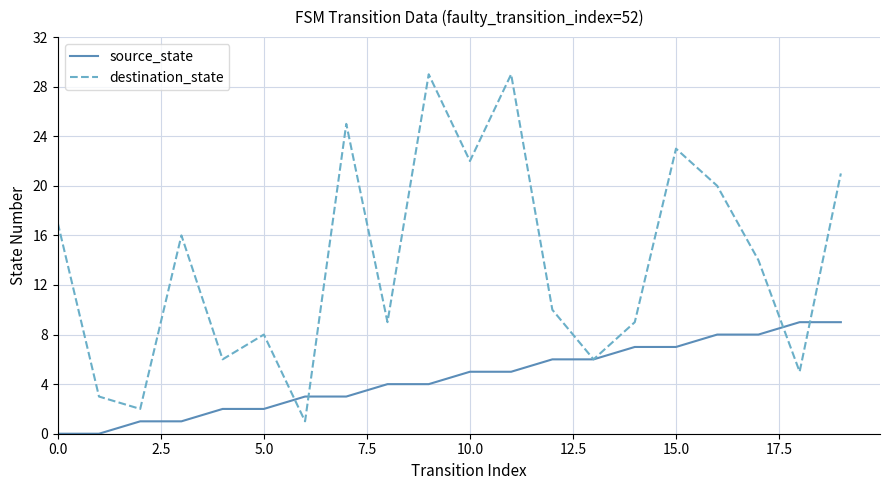

Which series has the largest total across all categories?

destination_state